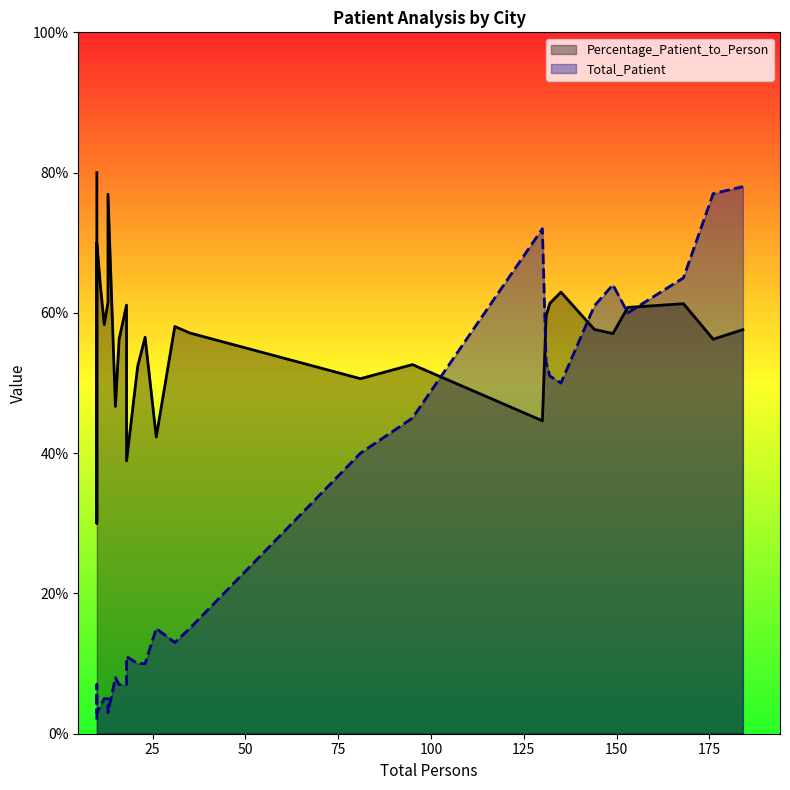

What is the lowest value of the Total_Patient series?

2.0